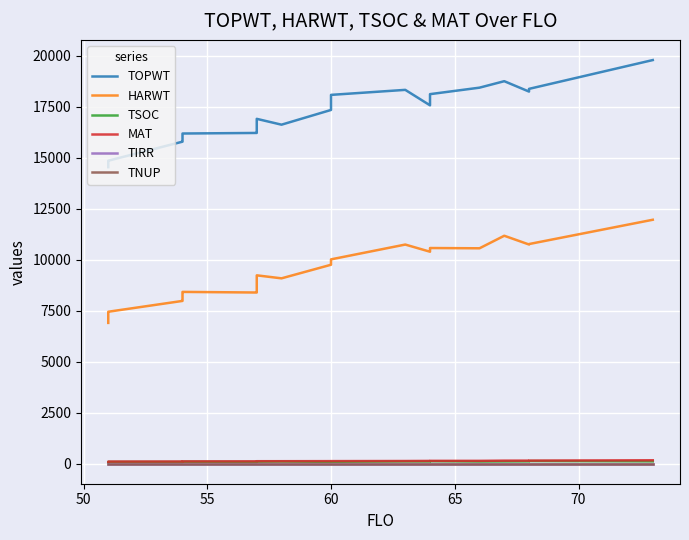

The value of HARWT at 21 is 3746. True or false?

False